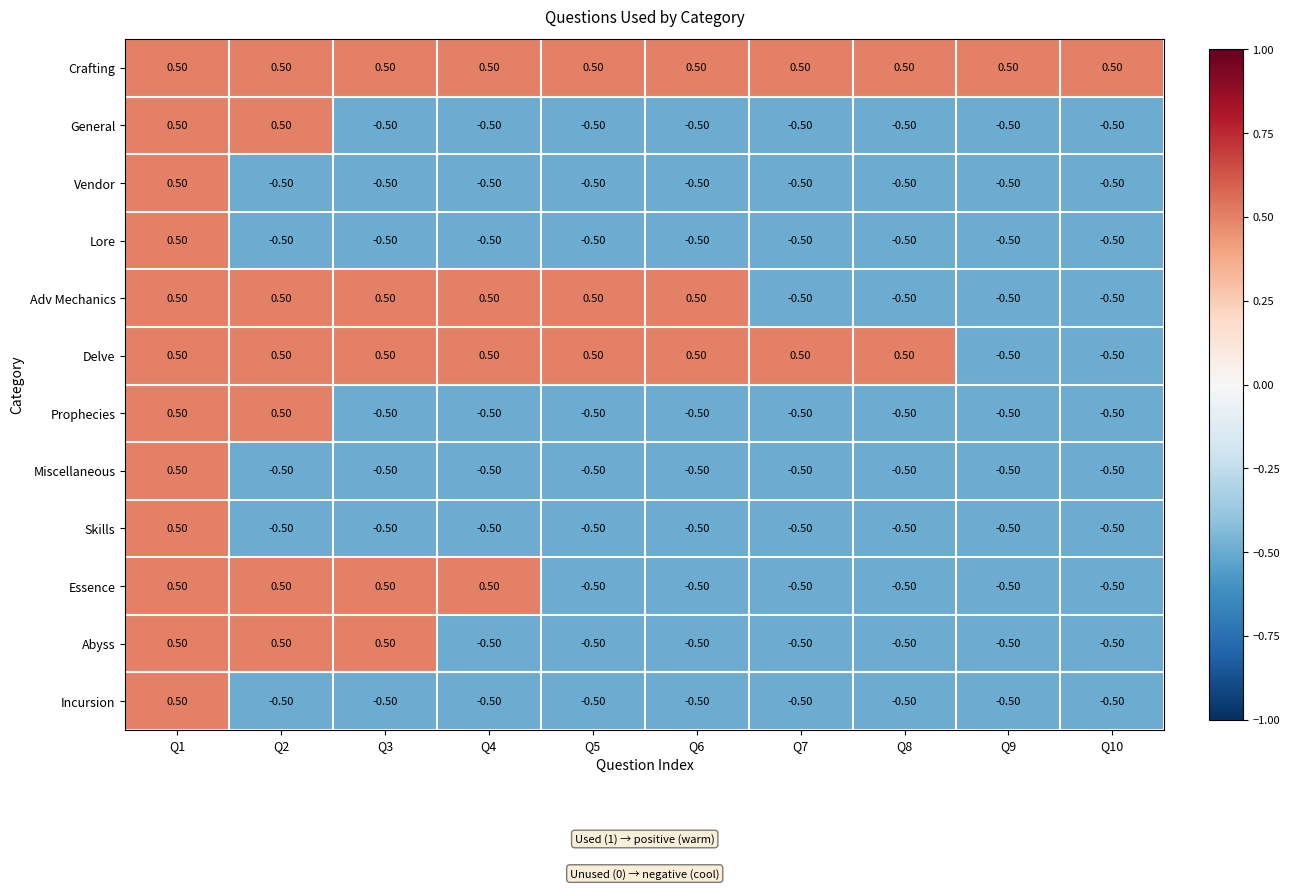

What is the difference between the highest and lowest values at Q2?

1.0